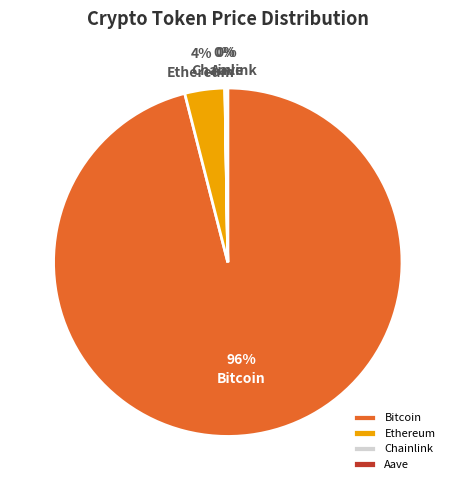

Do Ethereum and Bitcoin together represent more than half of the pie?

Yes